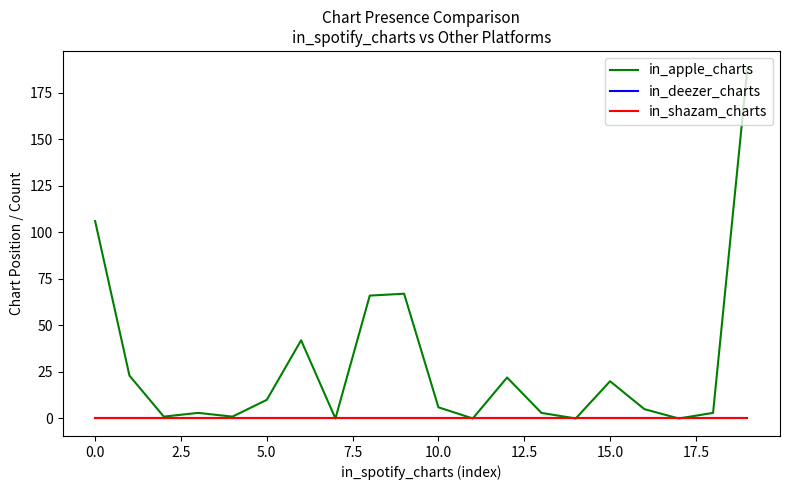

Does the chart have visible grid lines?

No